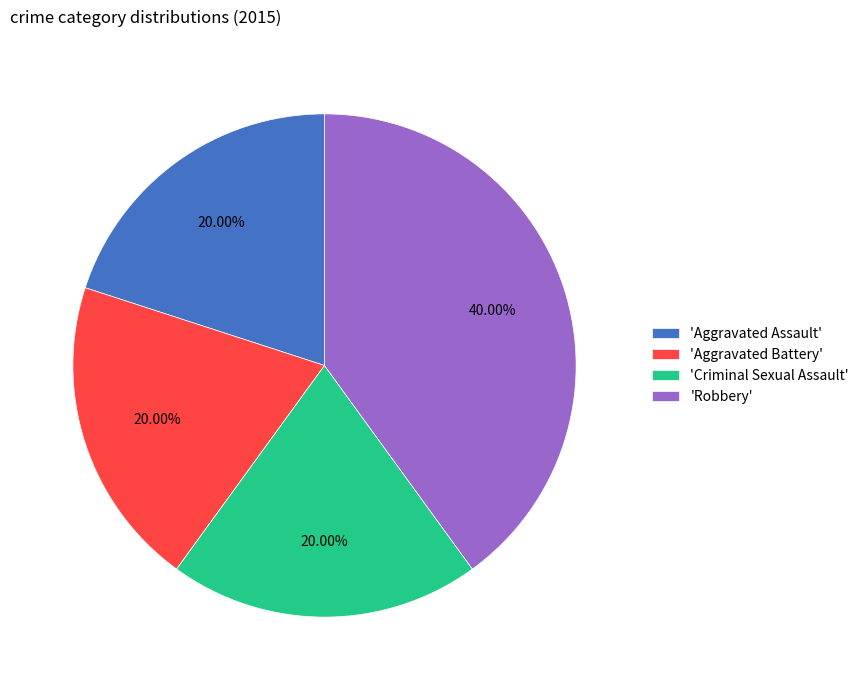

Which slice is the largest?

'Robbery'